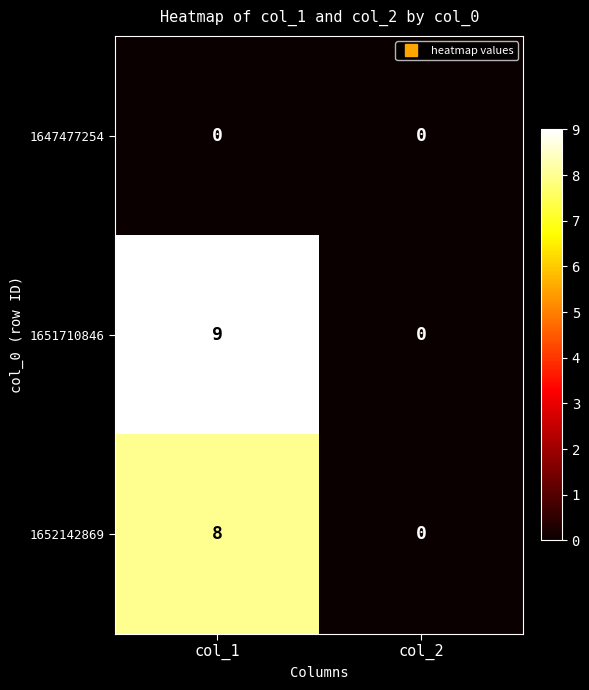

Reading left to right, transcribe all the data shown in this chart.

1647477254: 0	0
1651710846: 9	0
1652142869: 8	0